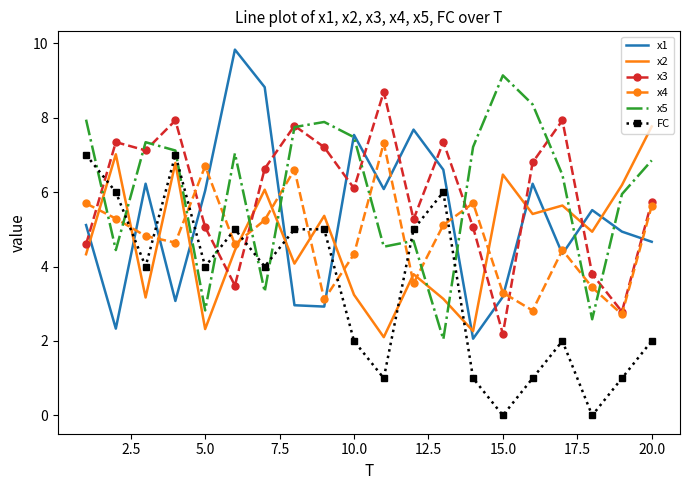

What is the lowest value of the x1 series?

2.1